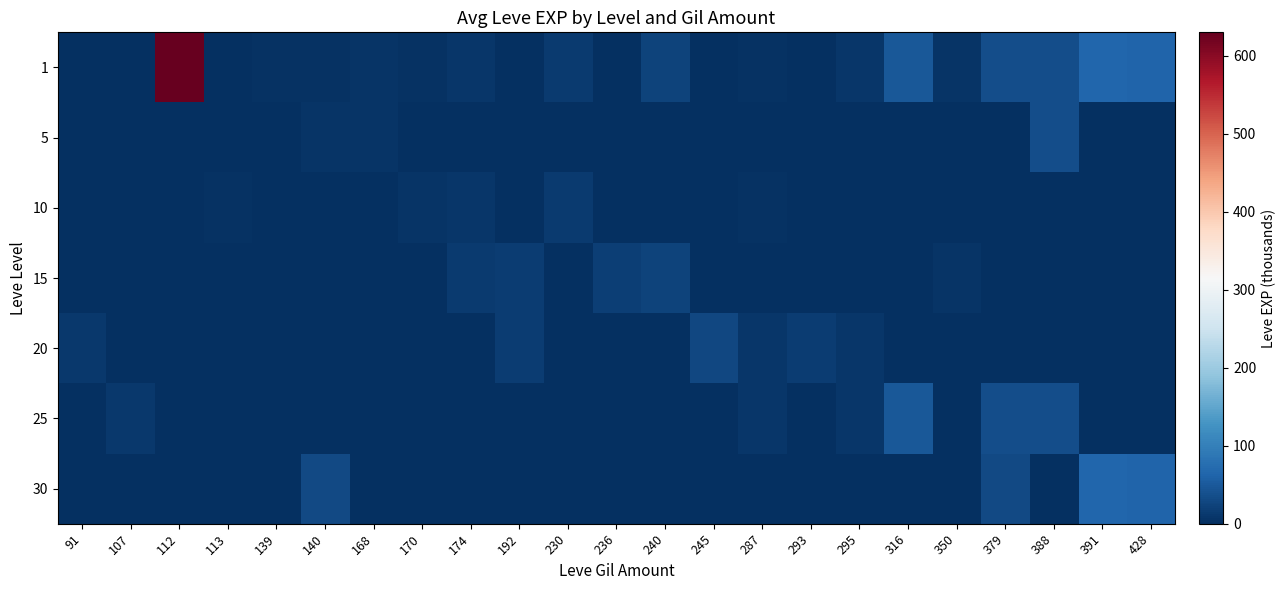

Reading left to right, list all the values displayed in this chart.

1: 91=1	107=0	112=630	113=1	139=3	140=4	168=6	170=3	174=9	192=0	230=13	236=0	240=24	245=0	287=3	293=0	295=8	316=47	350=7	379=36	388=36	391=64	428=62
5: 91=0	107=0	112=0	113=0	139=2	140=5	168=6	170=2	174=0	192=0	230=0	236=0	240=0	245=0	287=0	293=0	295=0	316=0	350=0	379=0	388=36	391=0	428=0
10: 91=0	107=0	112=0	113=3	139=0	140=0	168=0	170=7	174=9	192=0	230=13	236=0	240=0	245=0	287=3	293=0	295=0	316=0	350=0	379=0	388=0	391=0	428=0
15: 91=0	107=0	112=0	113=0	139=0	140=0	168=0	170=0	174=14	192=16	230=0	236=18	240=24	245=0	287=0	293=0	295=0	316=0	350=7	379=0	388=0	391=0	428=0
20: 91=12	107=0	112=0	113=0	139=0	140=0	168=0	170=0	174=0	192=16	230=0	236=0	240=0	245=28	287=9	293=17	295=8	316=0	350=0	379=0	388=0	391=0	428=0
25: 91=0	107=12	112=0	113=0	139=0	140=0	168=0	170=0	174=0	192=0	230=0	236=0	240=0	245=0	287=8	293=0	295=8	316=47	350=0	379=36	388=36	391=0	428=0
30: 91=0	107=0	112=0	113=0	139=0	140=31	168=0	170=0	174=0	192=0	230=0	236=0	240=0	245=0	287=0	293=0	295=0	316=0	350=0	379=31	388=0	391=64	428=62